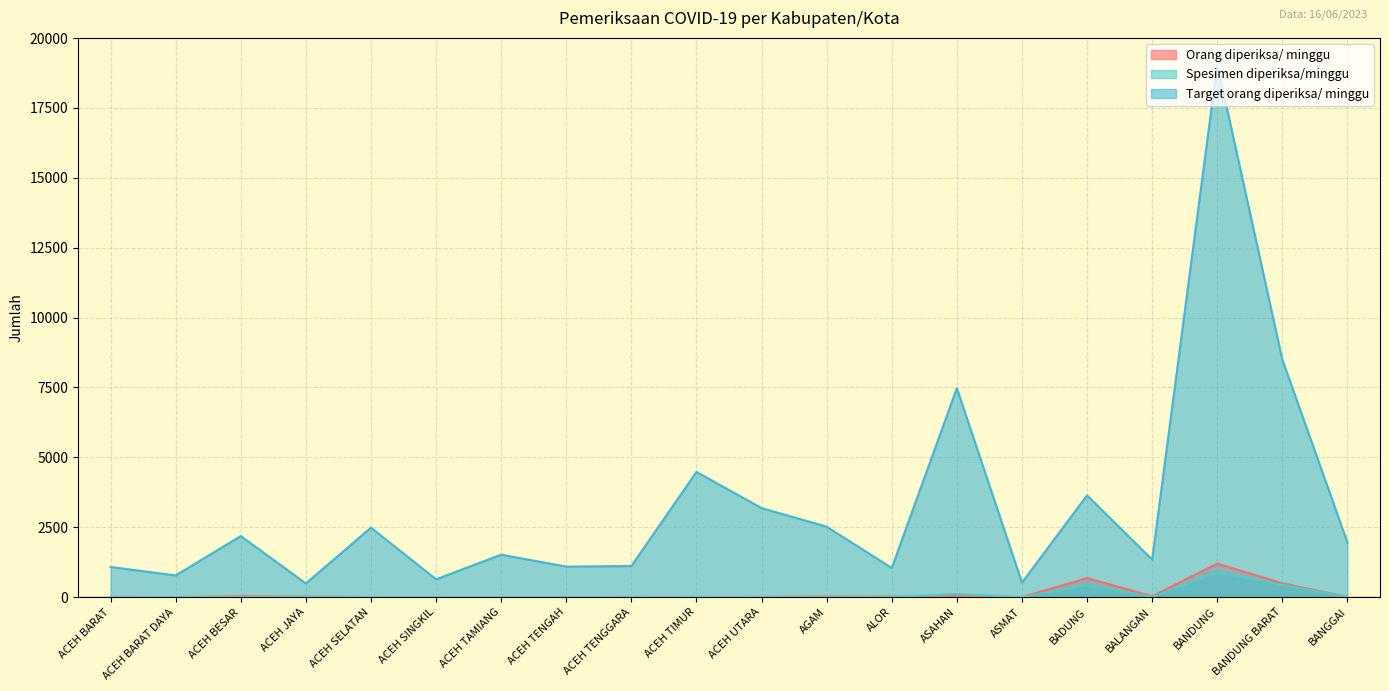

At which category does Target orang diperiksa/ minggu reach its first local peak?

ACEH BESAR